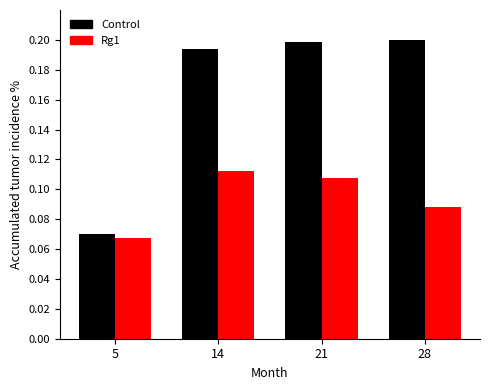

Which series has the largest total across all categories?

Control